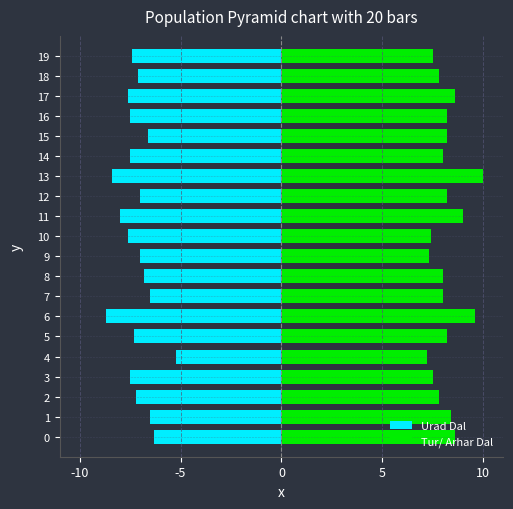

Which series has the largest total across all categories?

Tur/ Arhar Dal